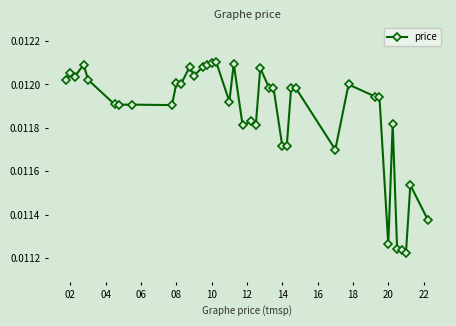

Count the values in the range 0 to 1.

40